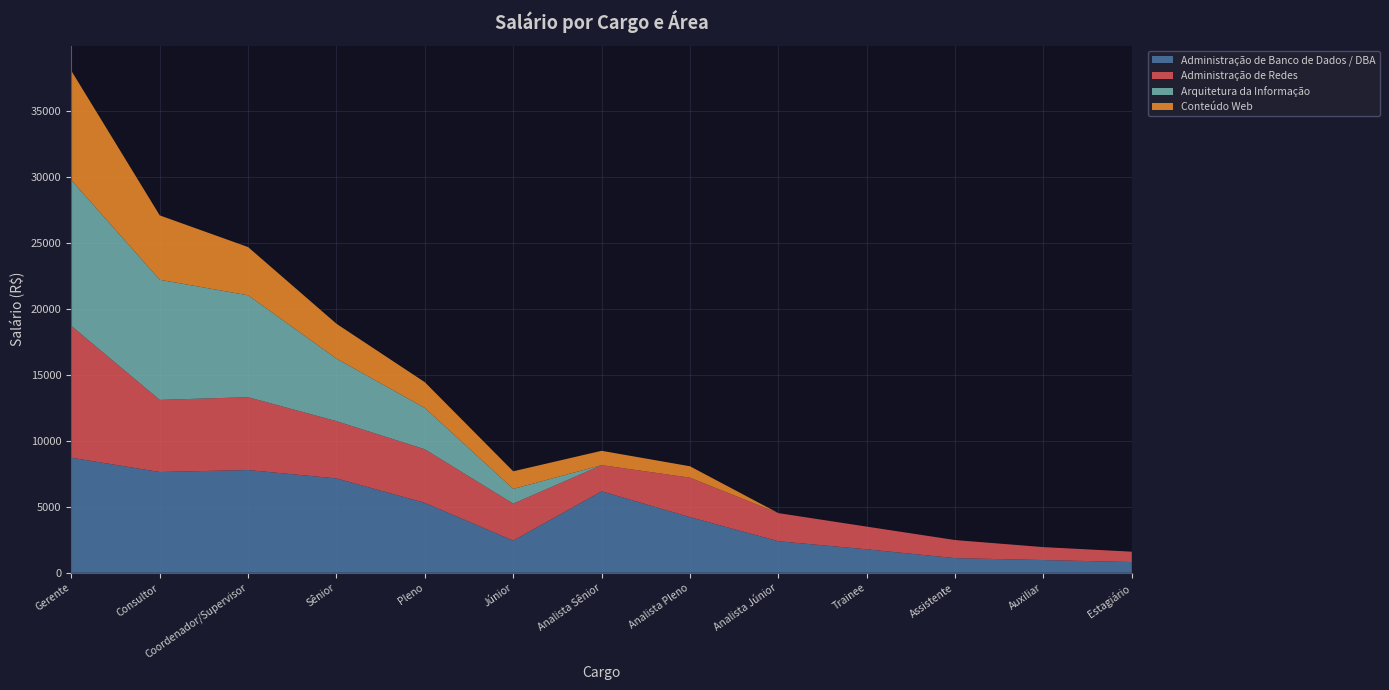

Reading left to right, what are all the values shown in this chart?

Administração de Banco de Dados / DBA: Gerente=8717.3	Consultor=7635.2	Coordenador/Supervisor=7784.2	Sênior=7149.5	Pleno=5297.6	Júnior=2439.6	Analista Sênior=6174.1	Analista Pleno=4217.4	Analista Júnior=2392.1	Trainee=1779.0	Assistente=1109.2	Auxiliar=964.8	Estagiário=812.9
Administração de Redes: Gerente=9985.5	Consultor=5464.7	Coordenador/Supervisor=5518.8	Sênior=4339.3	Pleno=4059.8	Júnior=2800.5	Analista Sênior=1981.6	Analista Pleno=2988.9	Analista Júnior=2129.4	Trainee=1719.8	Assistente=1370.9	Auxiliar=979.6	Estagiário=786.8
Arquitetura da Informação: Gerente=11041.5	Consultor=9097.0	Coordenador/Supervisor=7720.1	Sênior=4733.4	Pleno=3129.5	Júnior=1113.2	Analista Sênior=0.0	Analista Pleno=0.0	Analista Júnior=0.0	Trainee=0.0	Assistente=0.0	Auxiliar=0.0	Estagiário=0.0
Conteúdo Web: Gerente=8281.4	Consultor=4878.9	Coordenador/Supervisor=3651.5	Sênior=2643.1	Pleno=1950.9	Júnior=1335.3	Analista Sênior=1086.4	Analista Pleno=863.7	Analista Júnior=0.0	Trainee=0.0	Assistente=0.0	Auxiliar=0.0	Estagiário=0.0